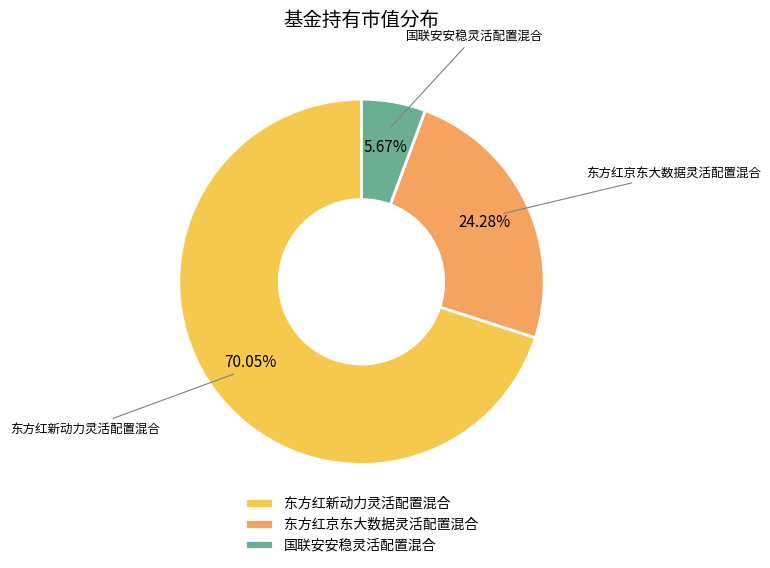

How many slices are in this pie chart?

3